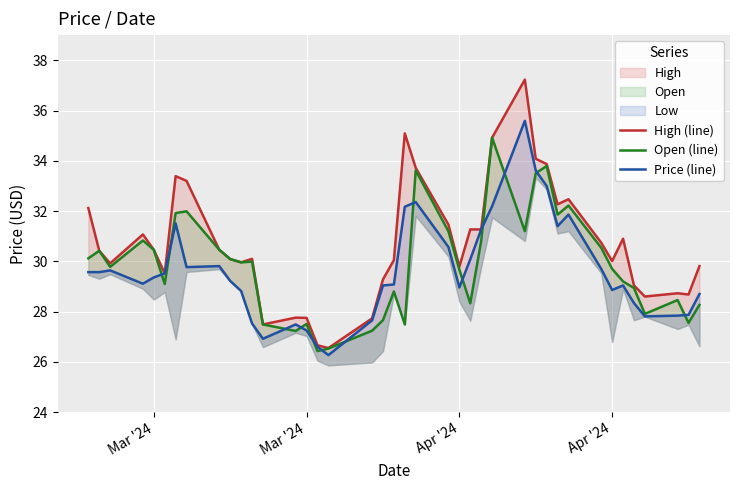

How many intersections are there between Price (line) and Open (line)?

13